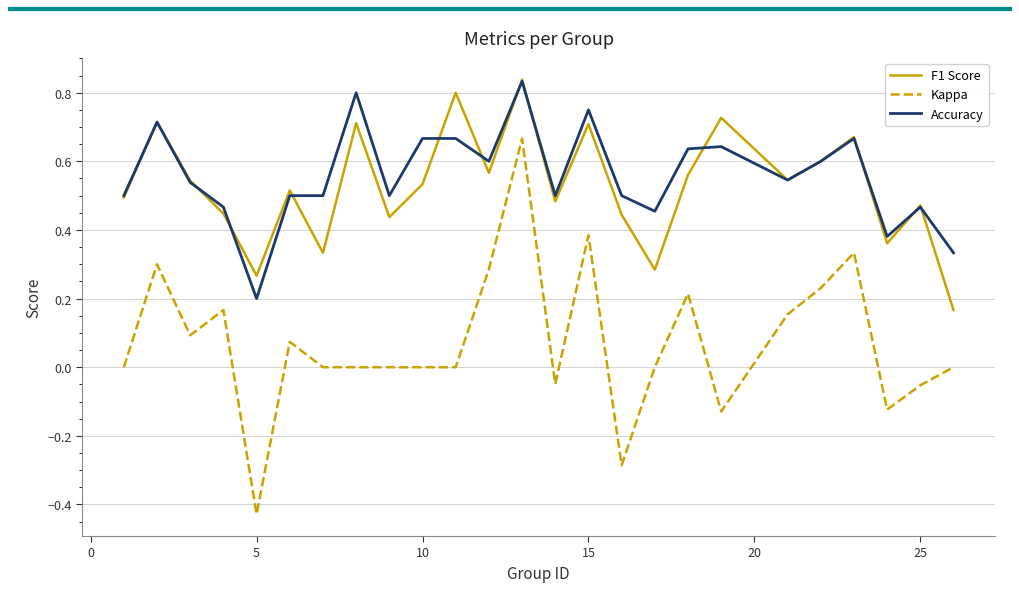

True or false: F1 Score has more than 0 interior local peaks.

True